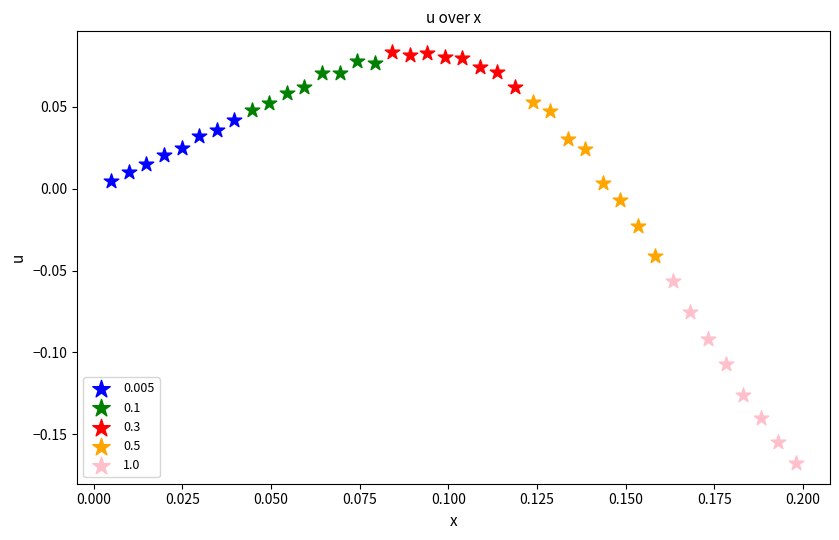

What are all the series names shown in the legend?

0.005, 0.1, 0.3, 0.5, 1.0